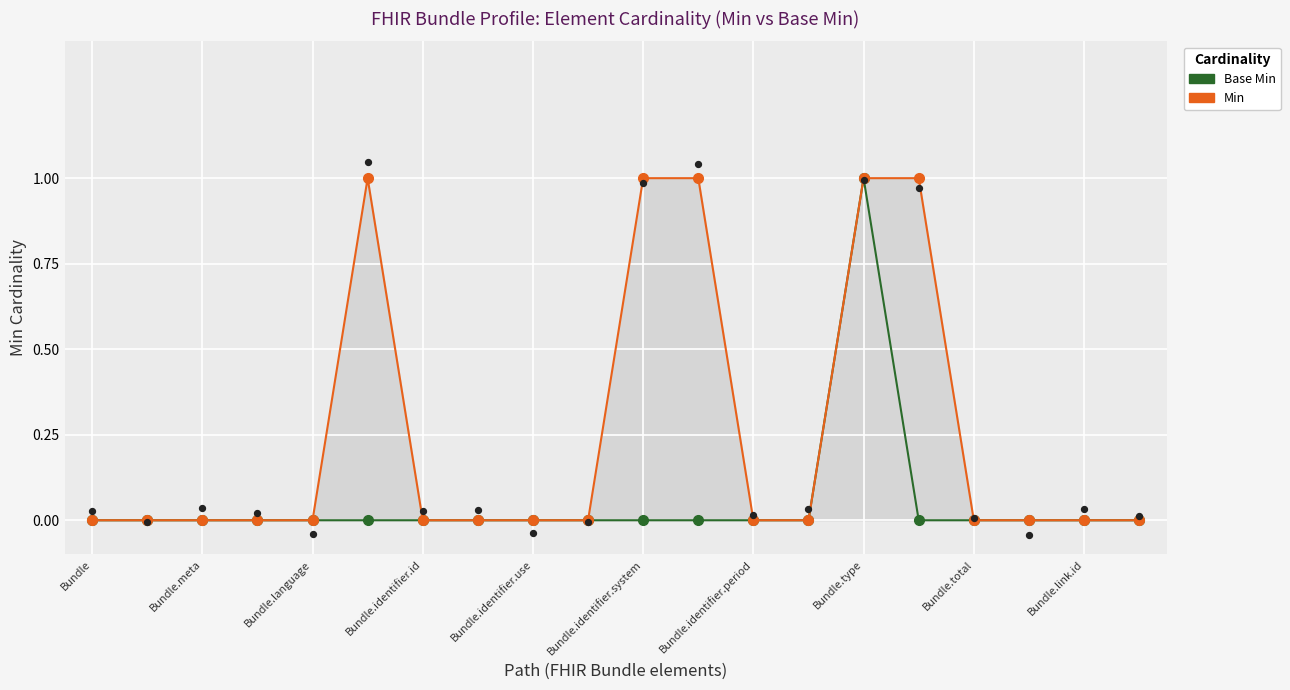

Is the value of Min at Bundle.link.id greater than the value of Base Min at 14?

No